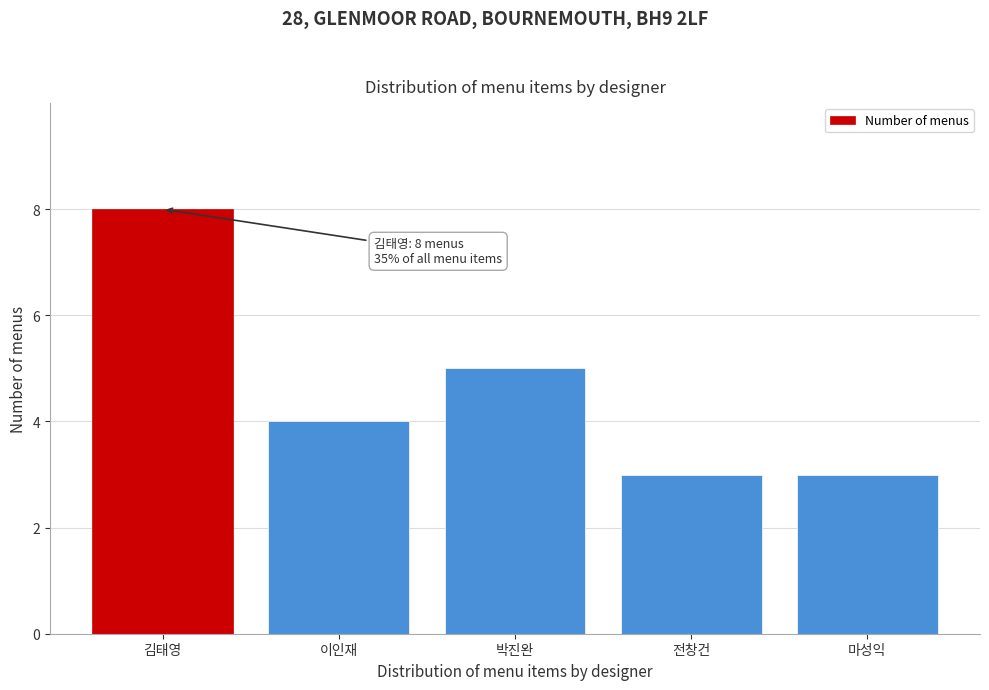

Reading left to right, list all the values displayed in this chart.

김태영=8	이인재=4	박진완=5	전창건=3	마성익=3